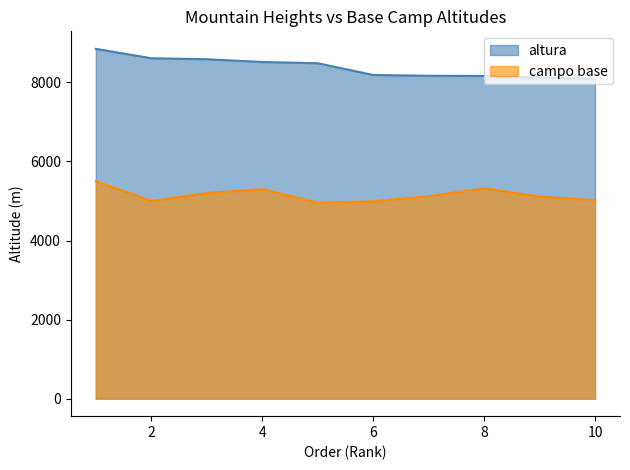

How many interior local valleys does the campo base series have?

2